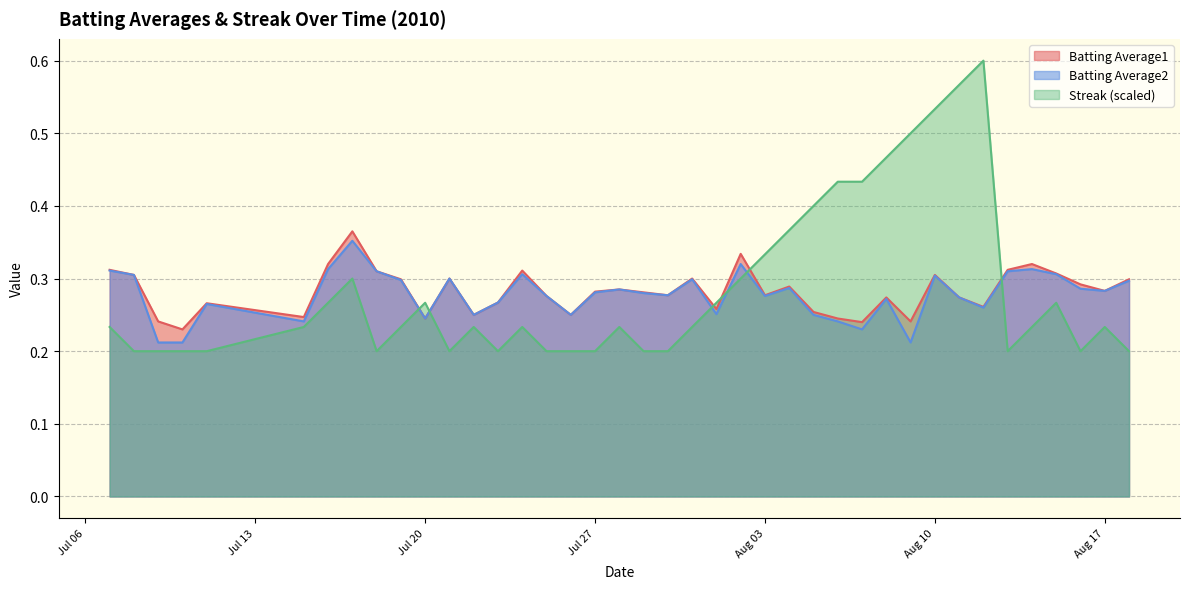

Is the value of Batting Average2 at Aug 03 greater than the value of Batting Average1 at Aug 10?

No